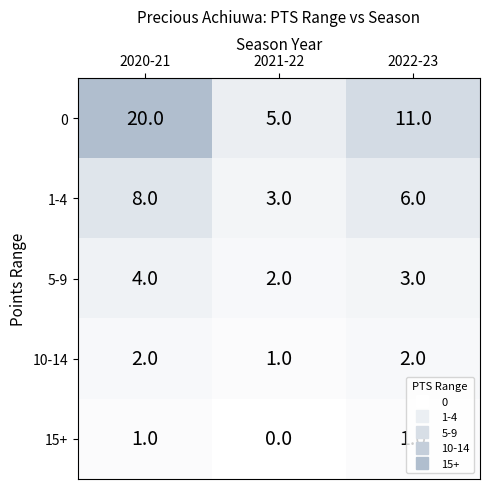

What is the total value across all series at 2020-21?

35